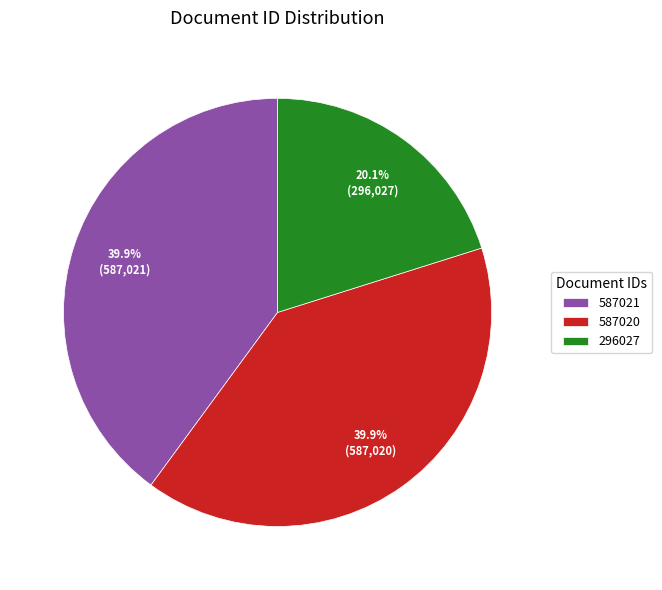

Combined, do 587020 and 296027 account for over 50%?

Yes